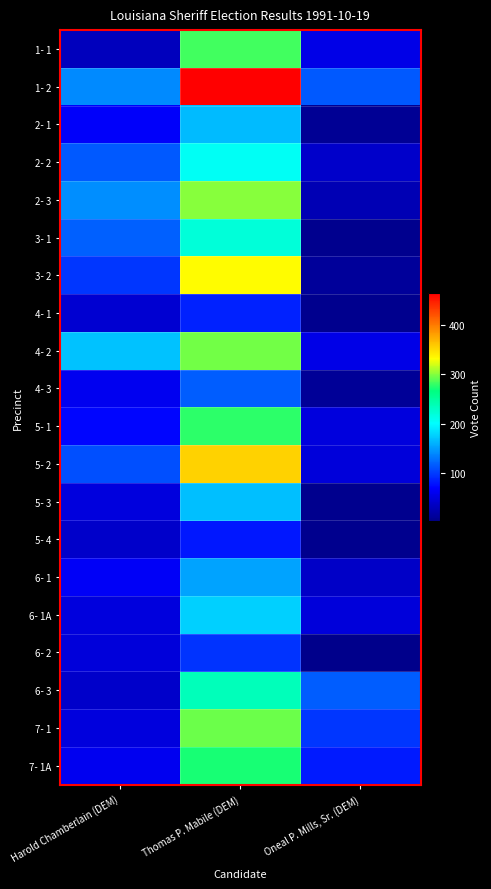

At how many categories does at least one series exceed 388?

1